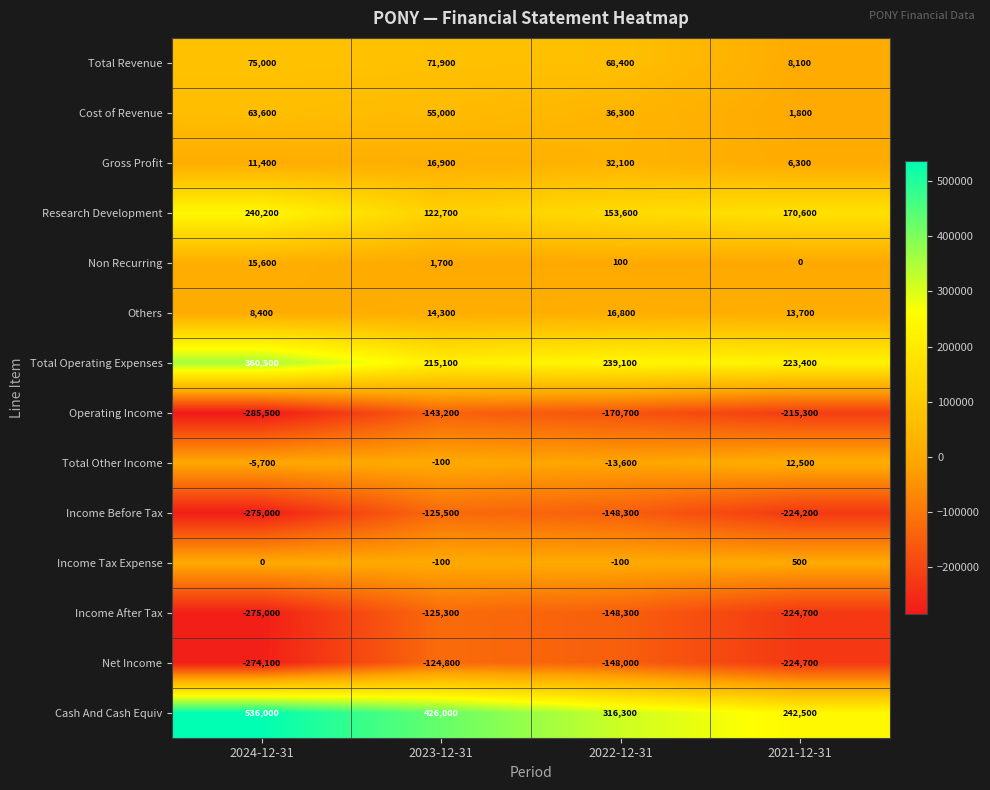

List the labels in order of Income After Tax value, largest first.

2023-12-31, 2022-12-31, 2021-12-31, 2024-12-31